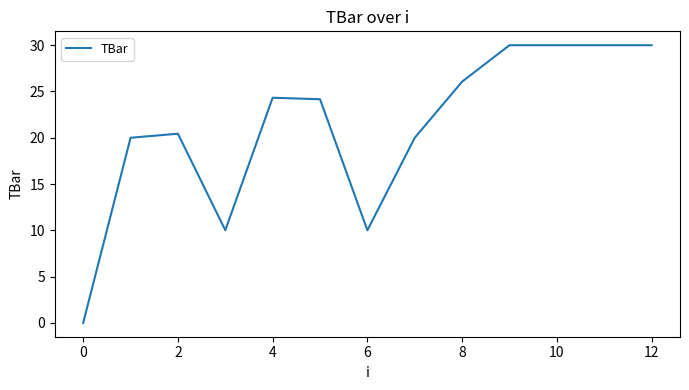

What is the greatest value displayed?

30.0